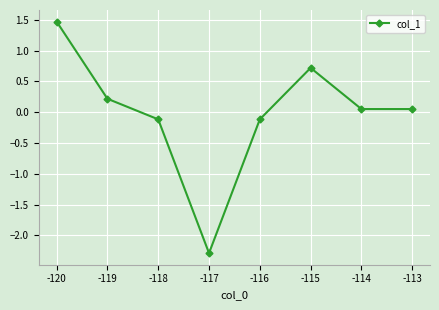

True or false: there are more than 2 points higher than both neighbors.

False